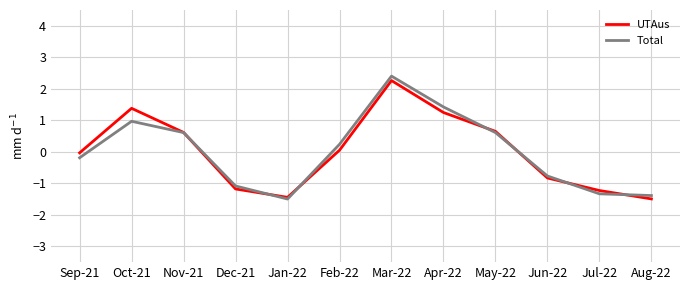

What is the total value across all series at Aug-22?

-2.9